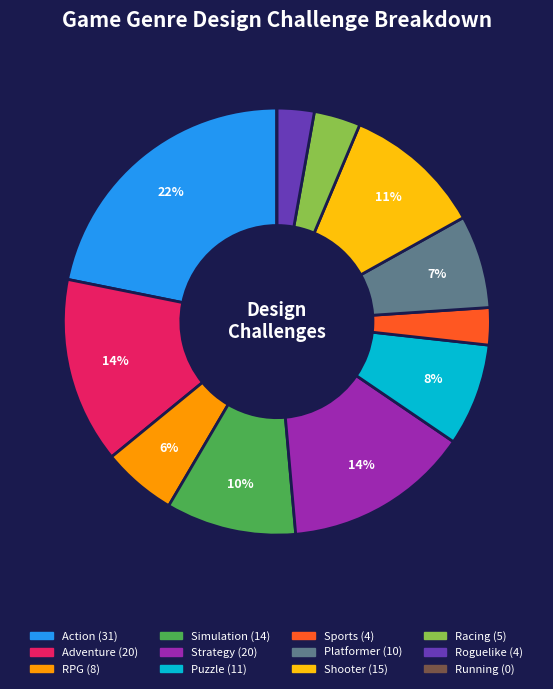

Does Puzzle represent more than half of the total?

No